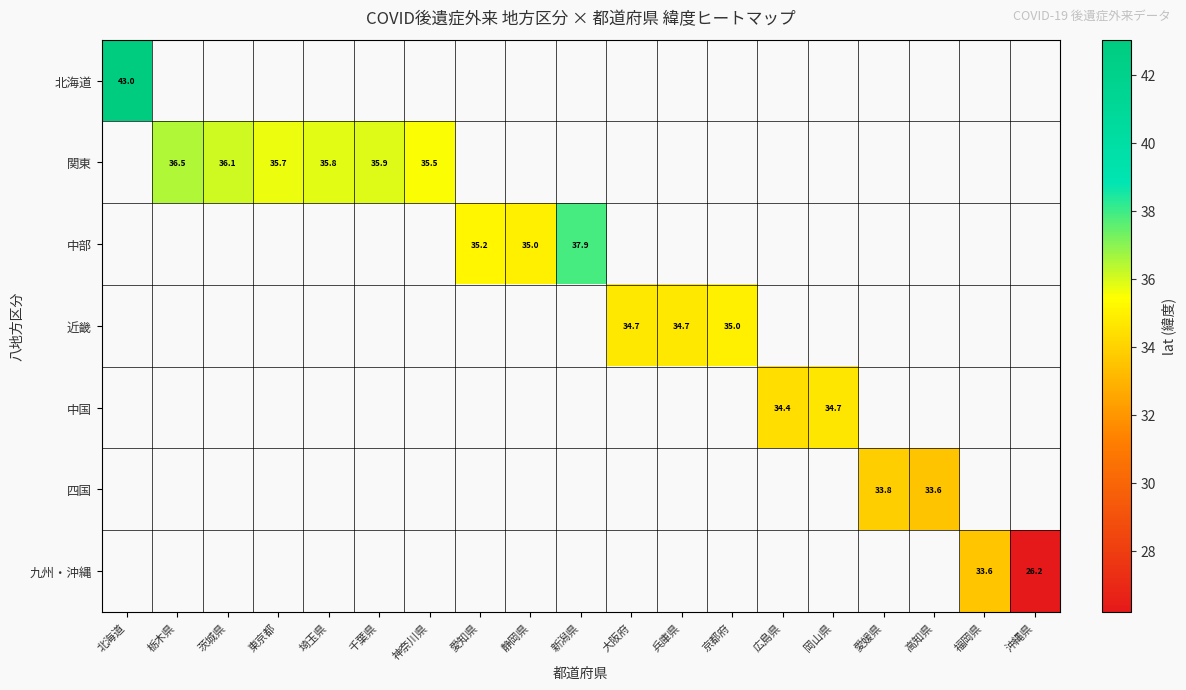

What is the highest value of the 北海道 series?

43.0